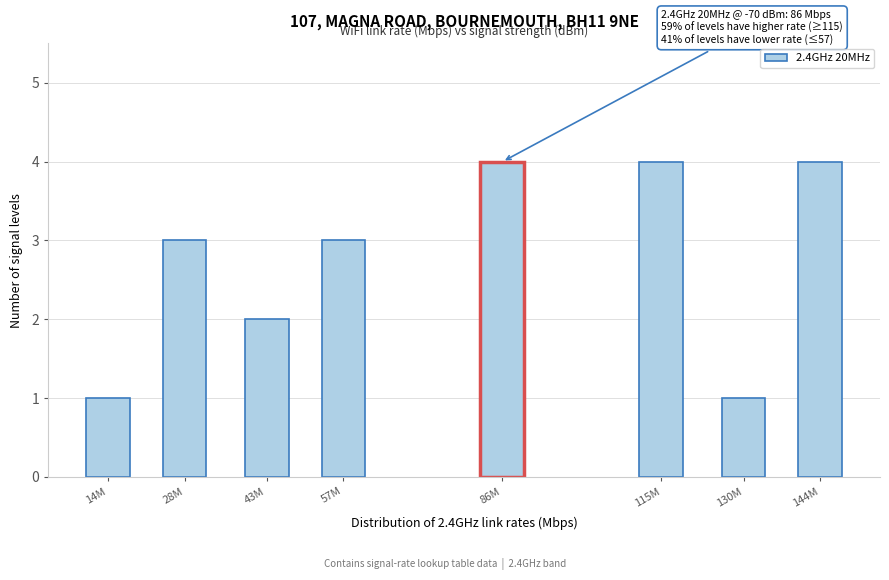

Reading left to right, transcribe all the data shown in this chart.

14M=1	28M=3	43M=2	57M=3	86M=4	115M=4	130M=1	144M=4